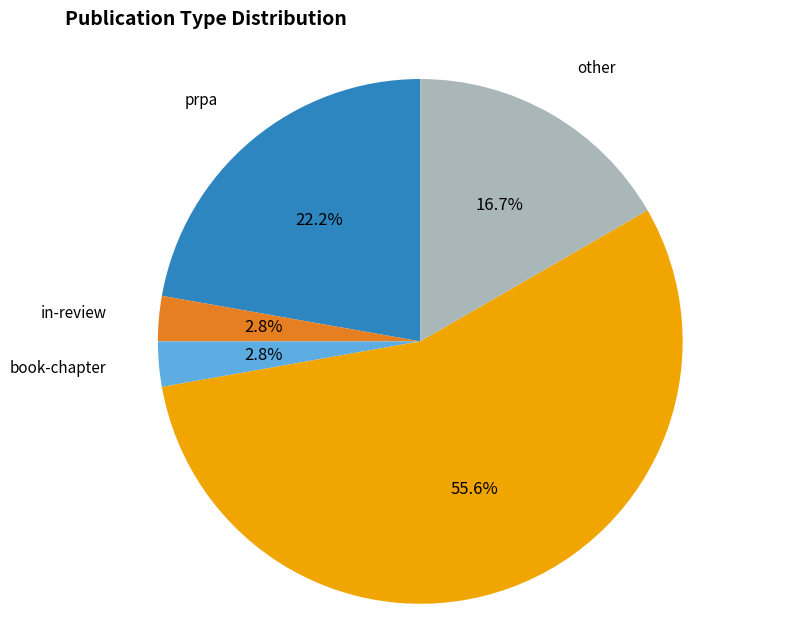

Does any single category account for the majority?

Yes